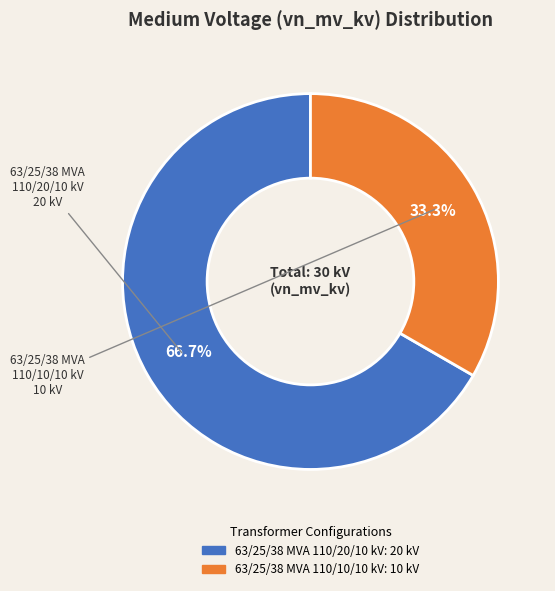

What percentage is the 63/25/38 MVA 110/20/10 kV slice, to the nearest percent?

67%